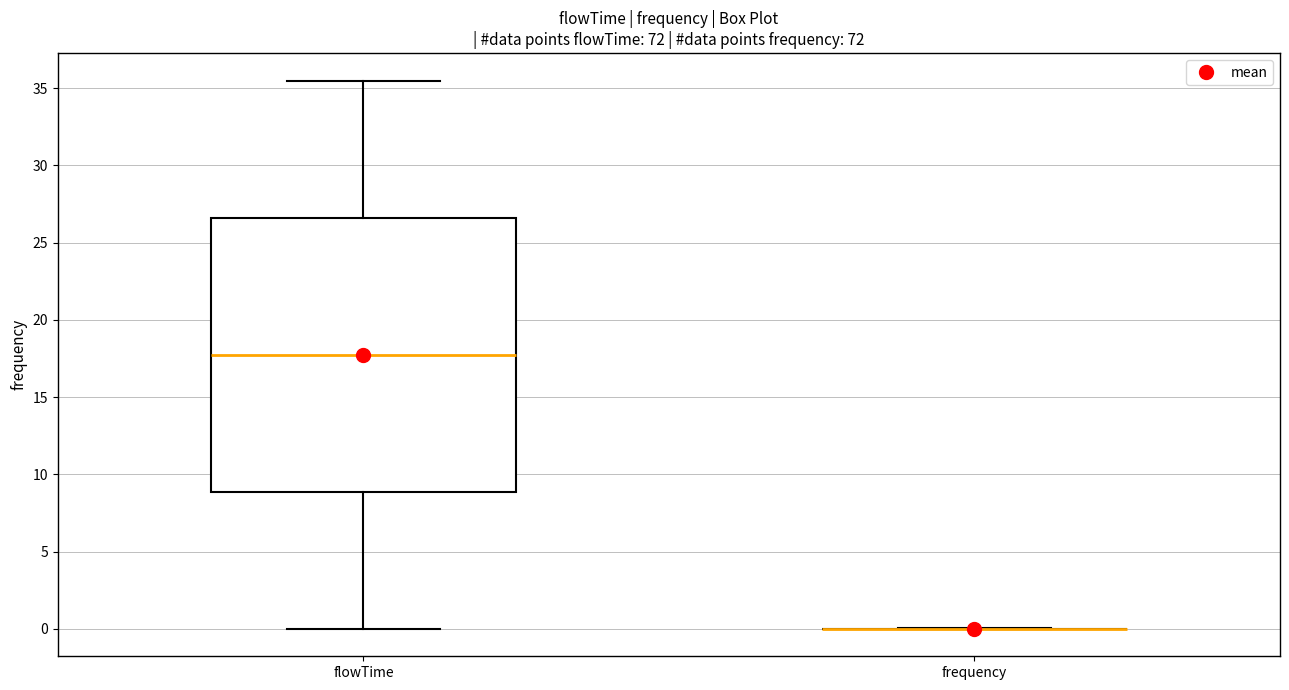

Reading left to right, transcribe this box plot: for each box, give where its median line is, the range the box spans, and where its two whiskers end, as read against the y-axis. The values are not printed on the chart, so give them approximately, as read against the axis.

flowTime: median 18.0, box 9.0 to 26.5, whiskers 0.0 to 35.5
frequency: box collapsed to a line at 0.0, whiskers 0.0 to 0.0